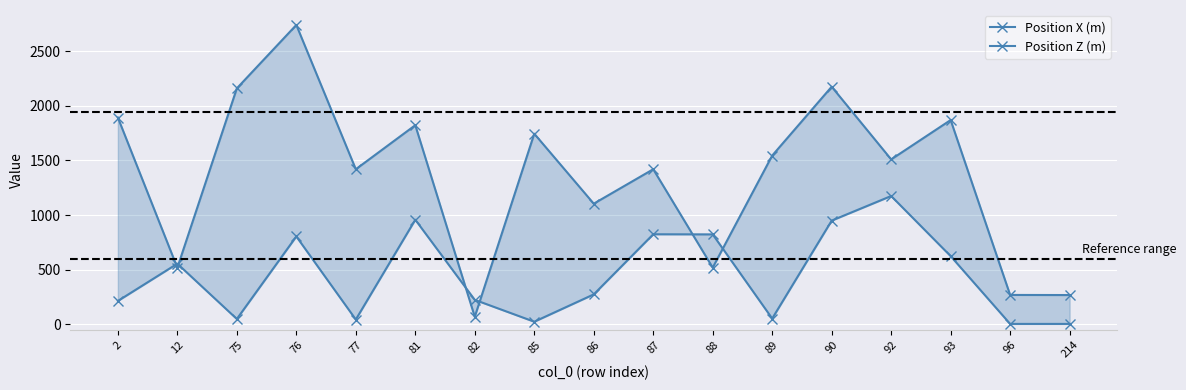

Where does the Position X (m) series first go above 1510?

2